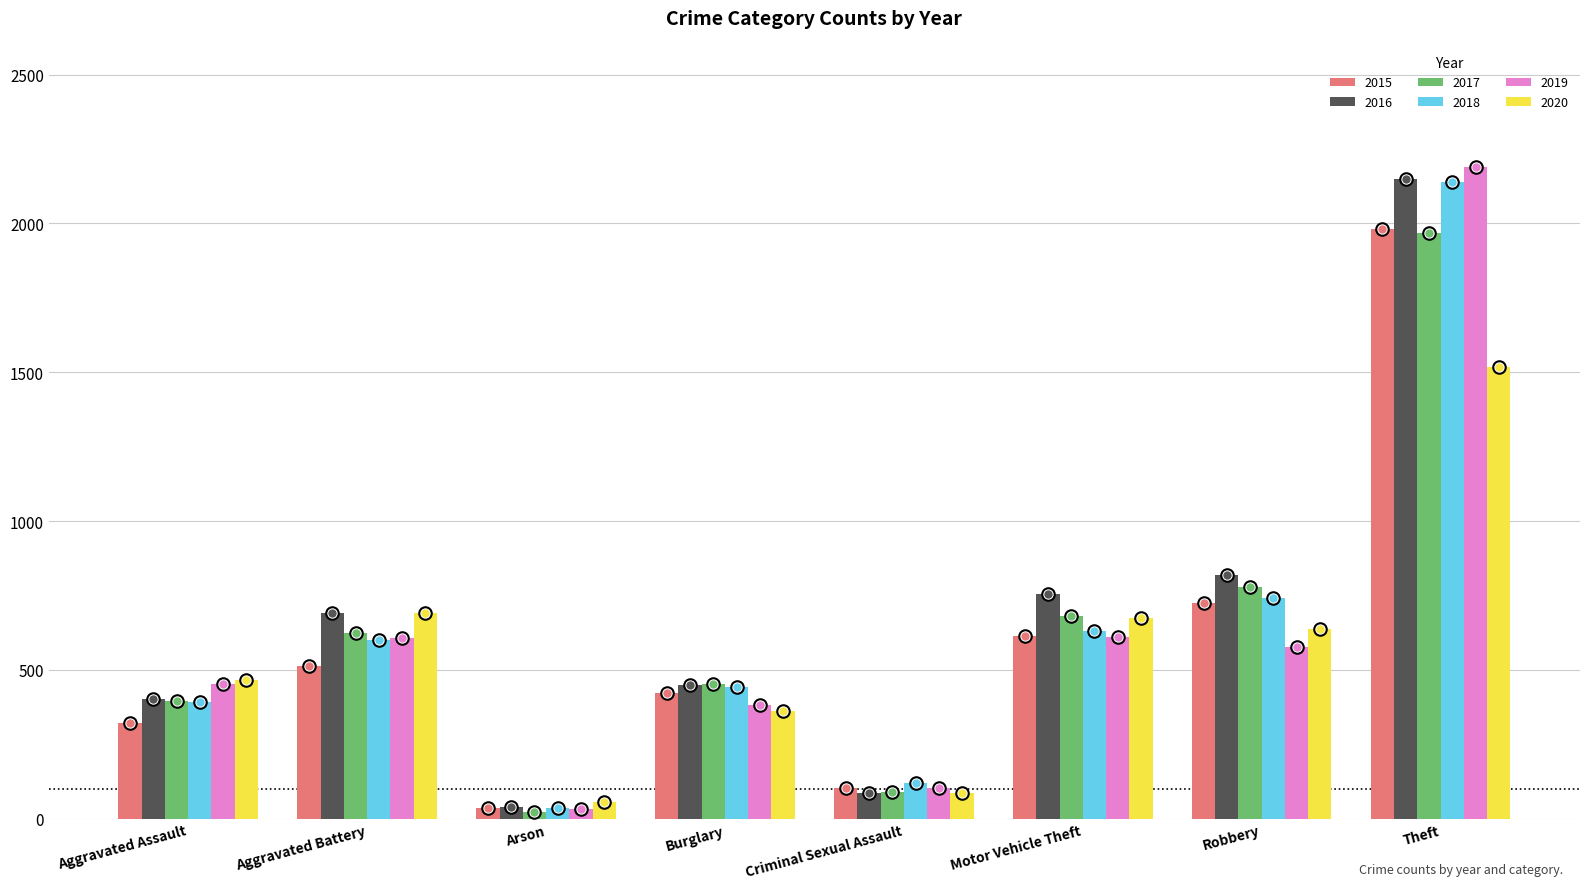

What is the difference between the 2017 values at Robbery and Burglary?

327